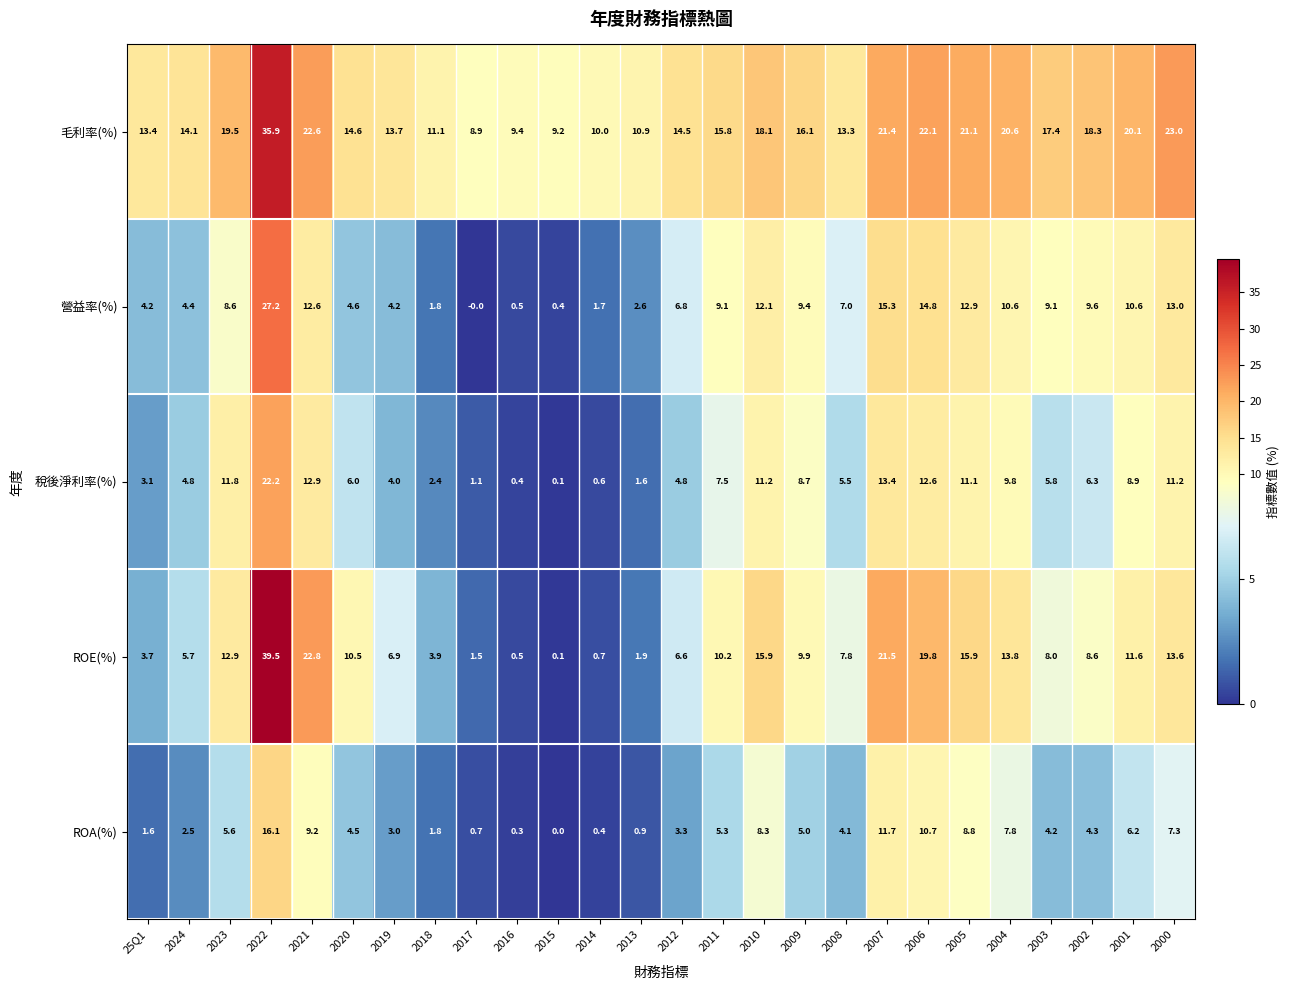

The ROE(%) series shows 5.0 at 25Q1. True or false?

False